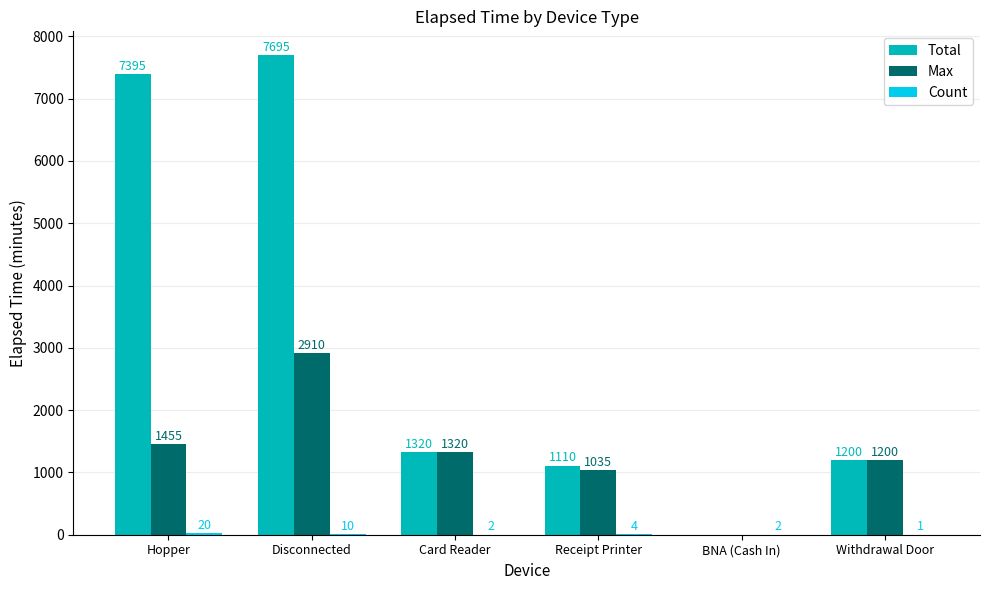

Does the chart contain stacked bars?

No